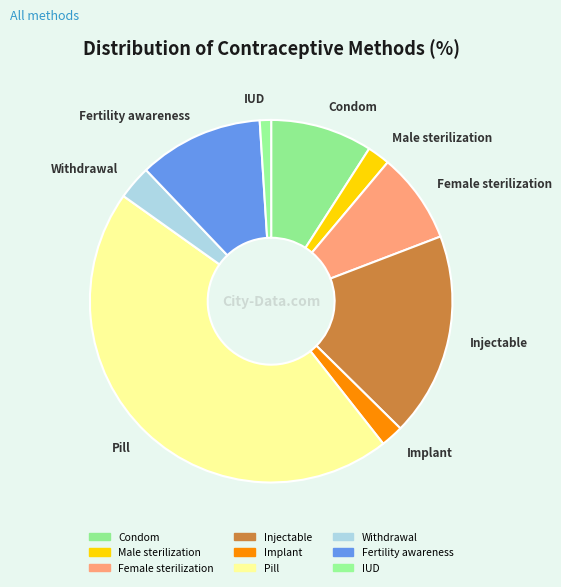

The Female sterilization slice represents 1% of the pie. True or false?

False